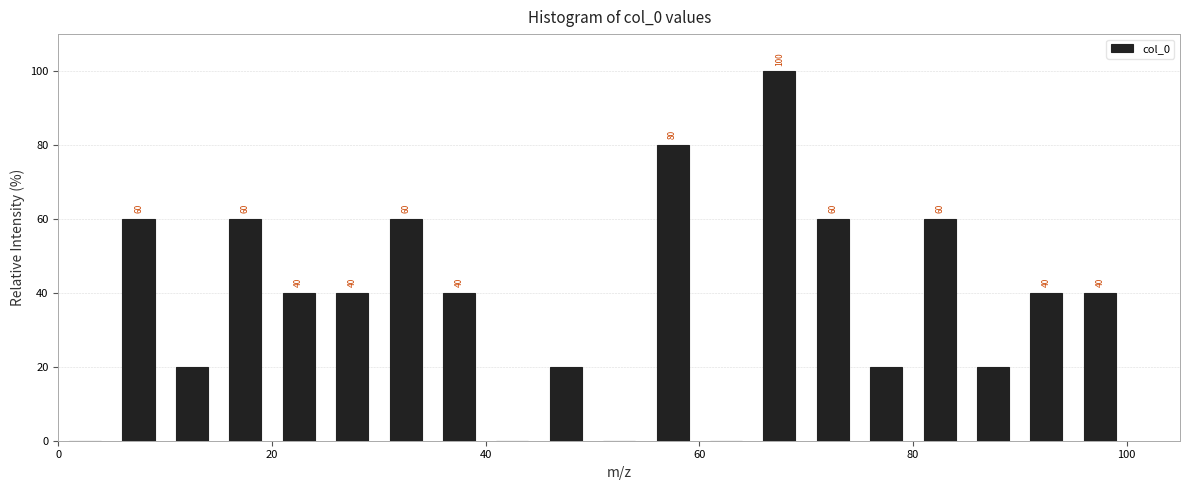

Read against the x-axis, roughly where is the centre of the tallest bar?

68